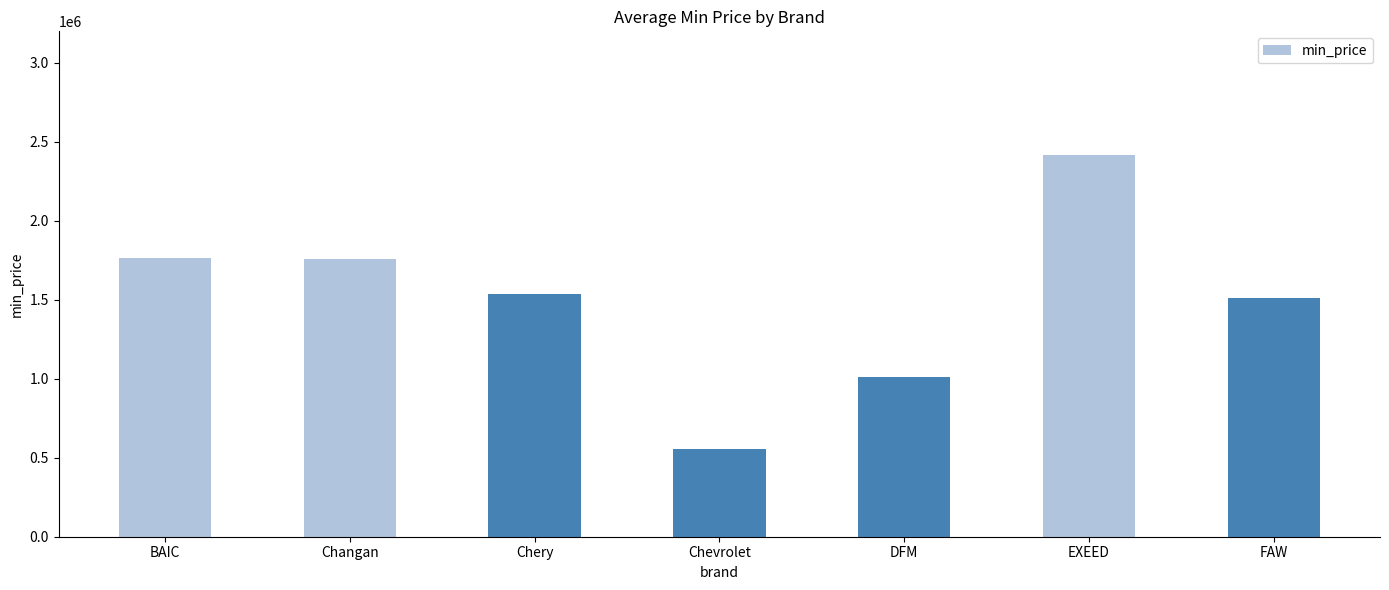

What is the value of the 5th bar from the left?

1008950